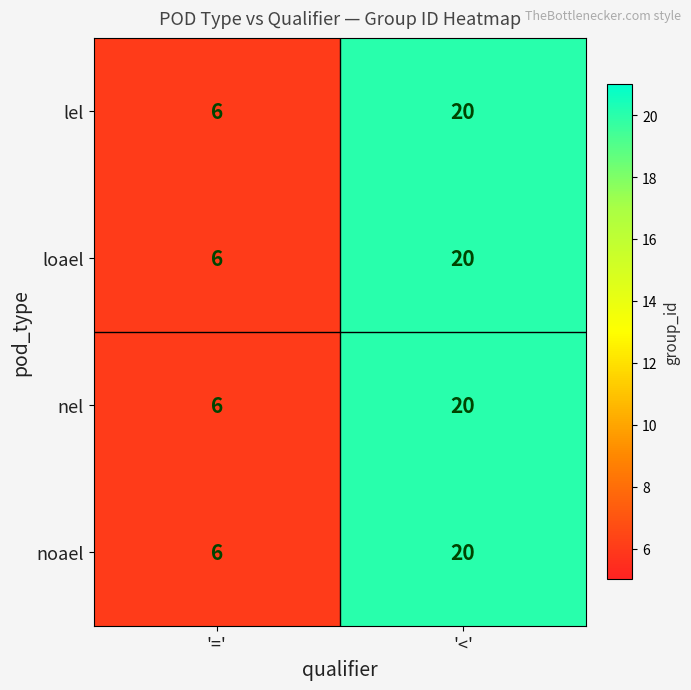

The nel series shows 10 at '<'. True or false?

False